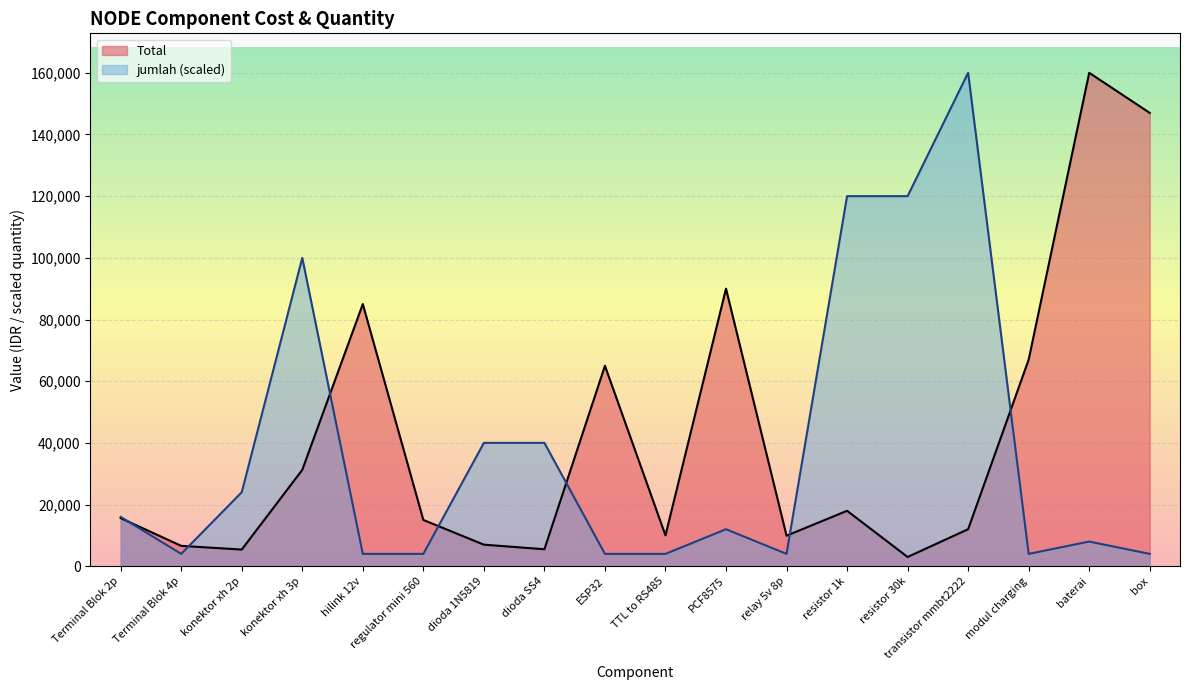

Reading right to left, transcribe all the data shown in this chart.

Total: 147000	160000	67000	12000	3000	17970	9900	90000	10000	65000	5500	6990	15000	85000	31250	5400	6600	15600
jumlah: 4000	8000	4000	160000	120000	120000	4000	12000	4000	4000	40000	40000	4000	4000	100000	24000	4000	16000